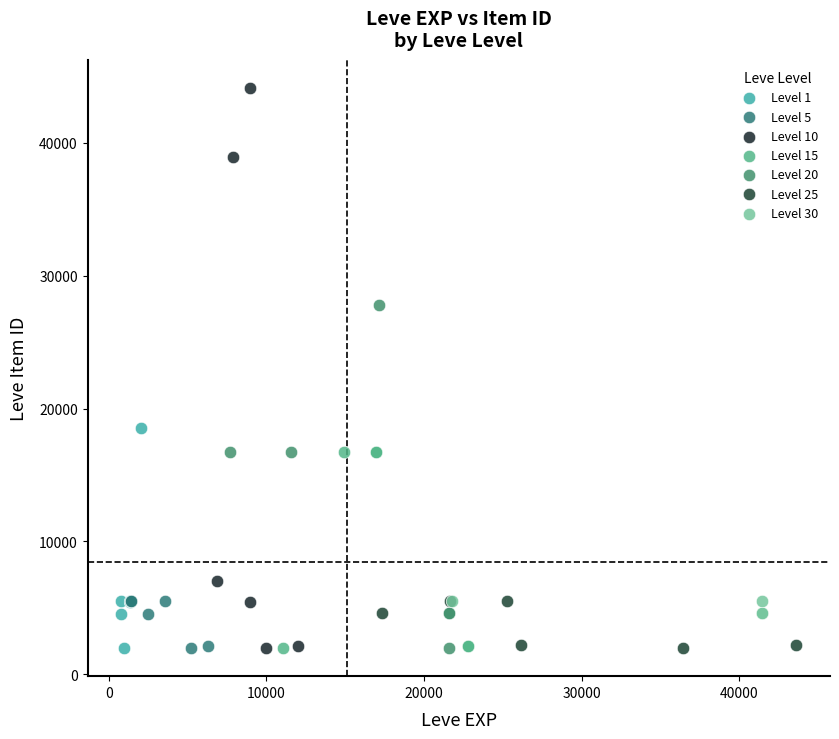

What are all the series names shown in the legend?

Level 1, Level 5, Level 10, Level 15, Level 20, Level 25, Level 30